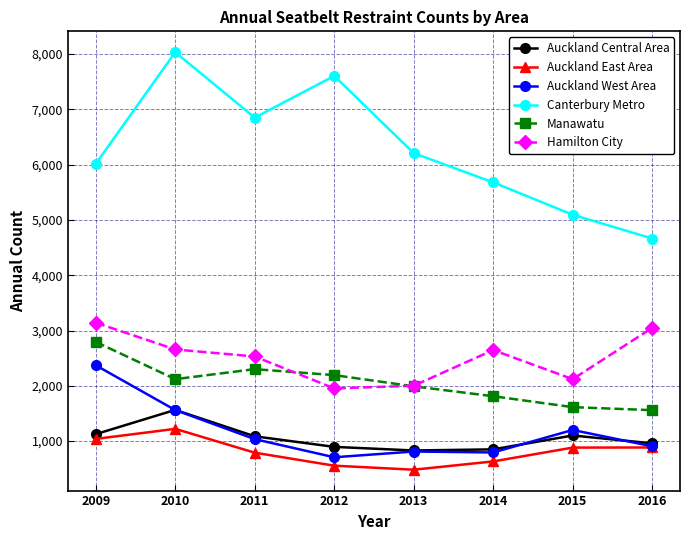

Which series has the widest spread of values?

Canterbury Metro